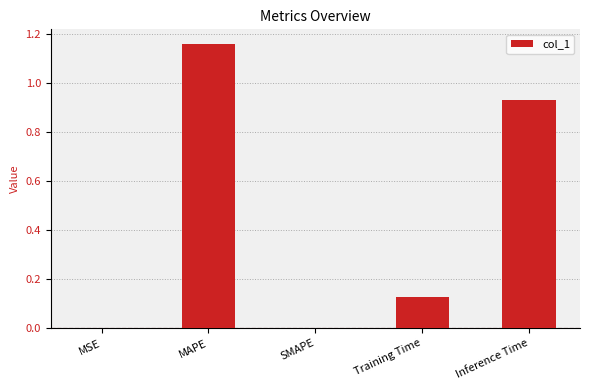

What is the sum of all values?

2.2